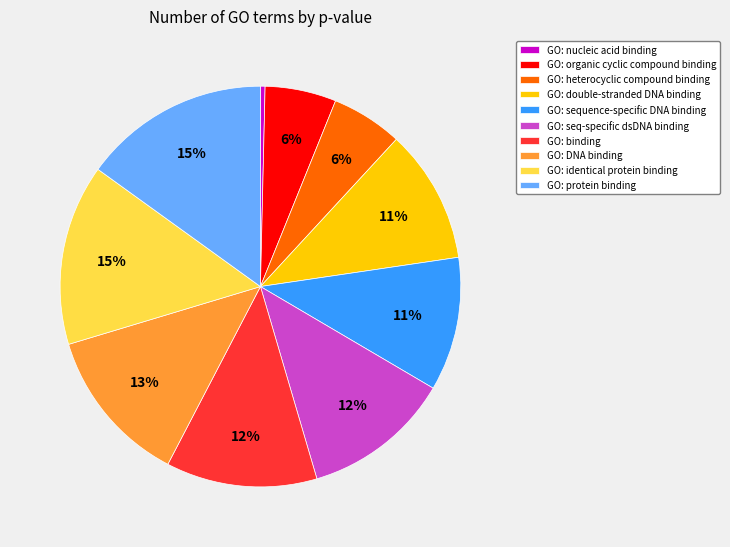

True or false: GO: protein binding accounts for 15% of the total.

True